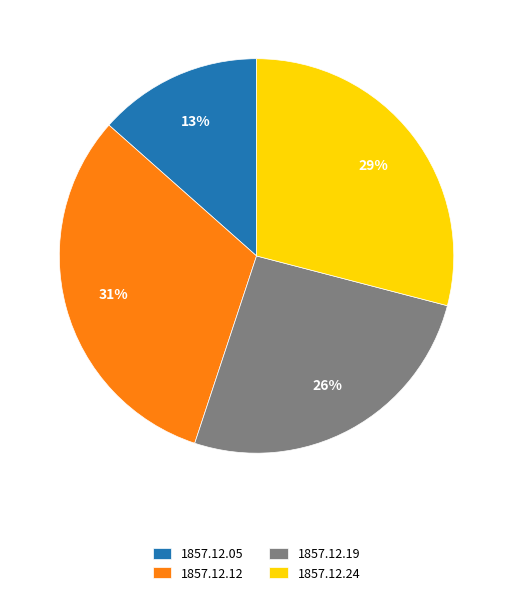

Which category has the smallest portion of the pie?

1857.12.05